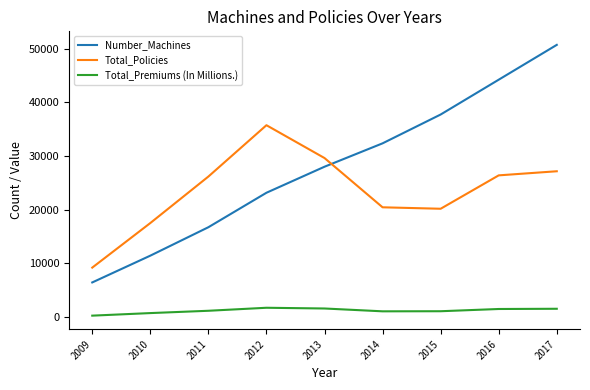

True or false: Number_Machines has more than 1 points higher than both neighbors.

False